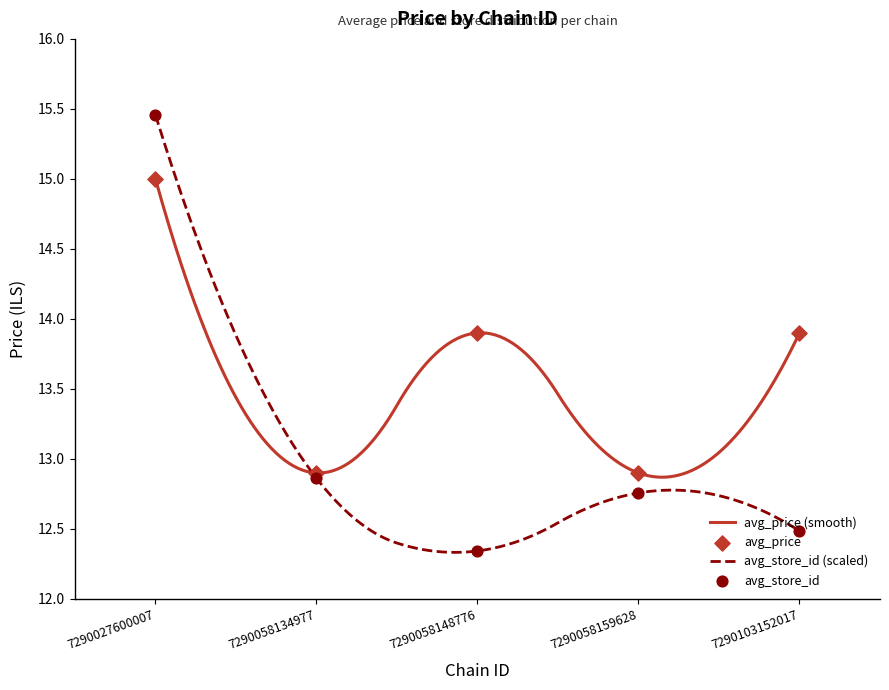

What is the total value across all series at 7290058159628?

25.7